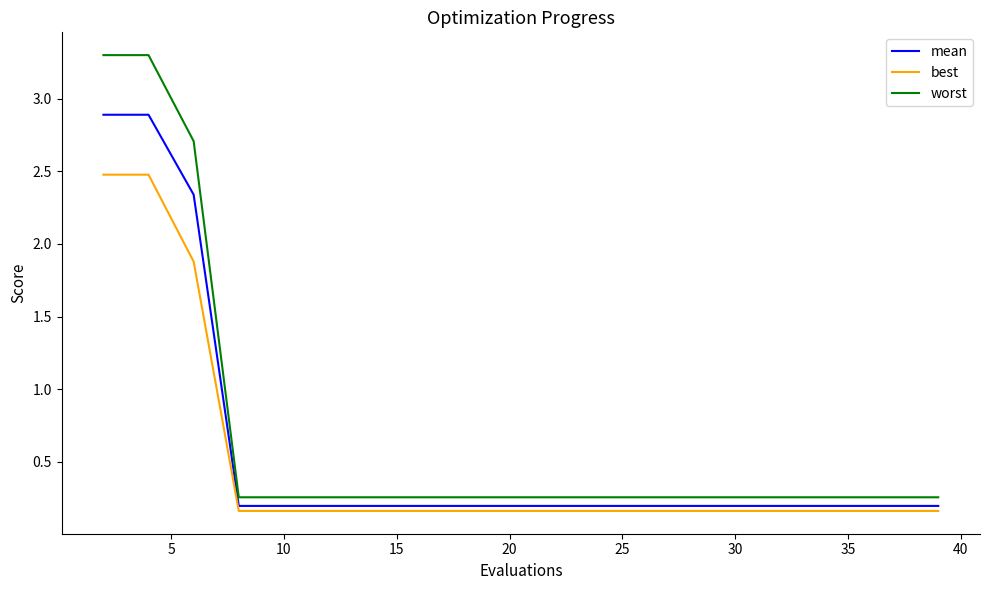

Rank the series by their maximum value, from highest to lowest.

worst, mean, best